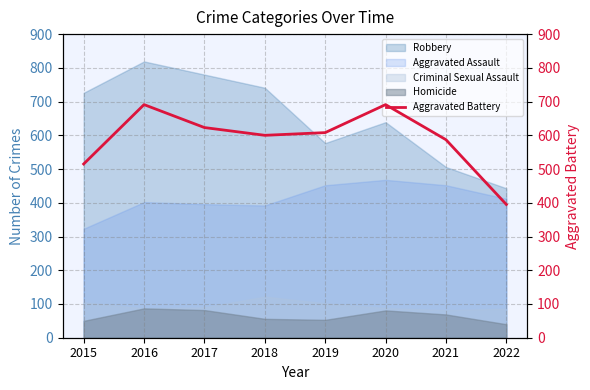

List the labels in order of value, smallest first.

2022, 2015, 2021, 2018, 2019, 2017, 2016, 2020